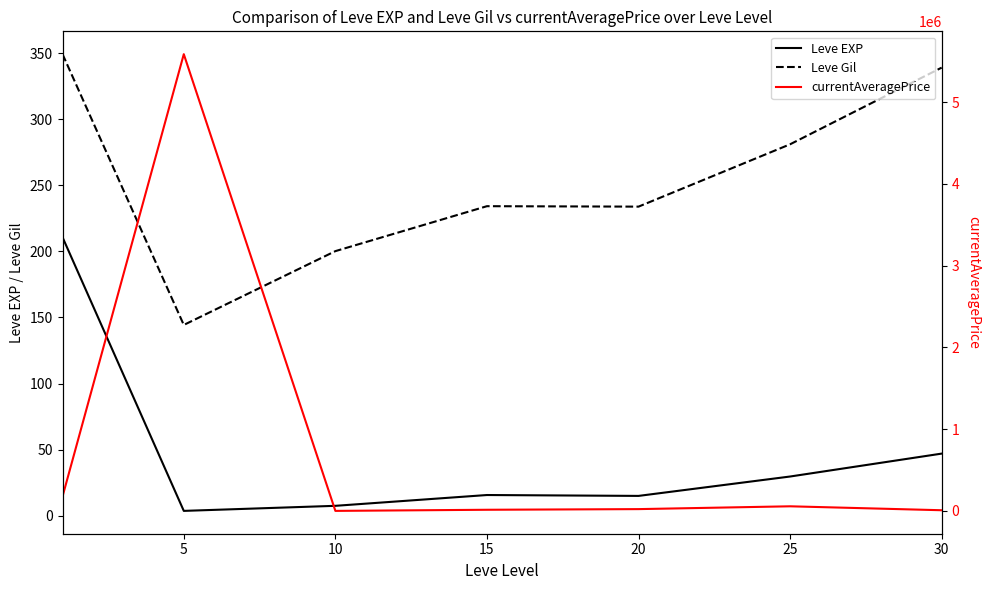

True or false: Leve EXP and Leve Gil intersect in this chart.

False